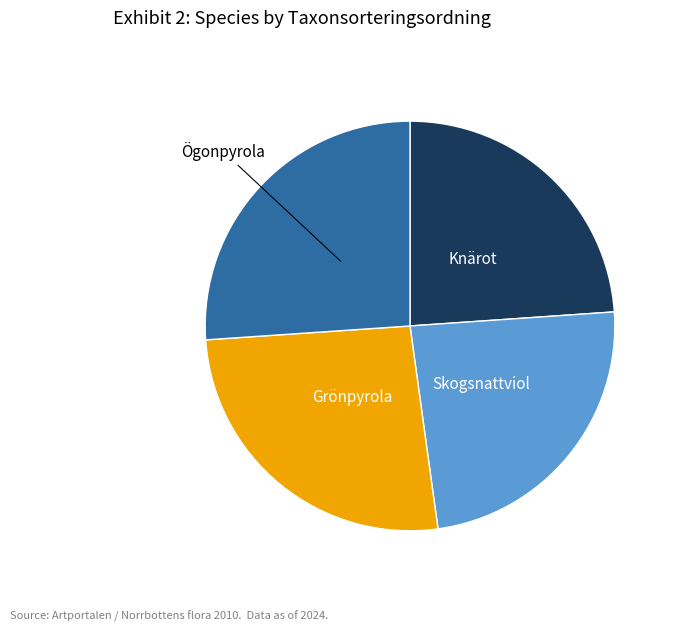

Is there any slice that represents more than half of the pie?

No